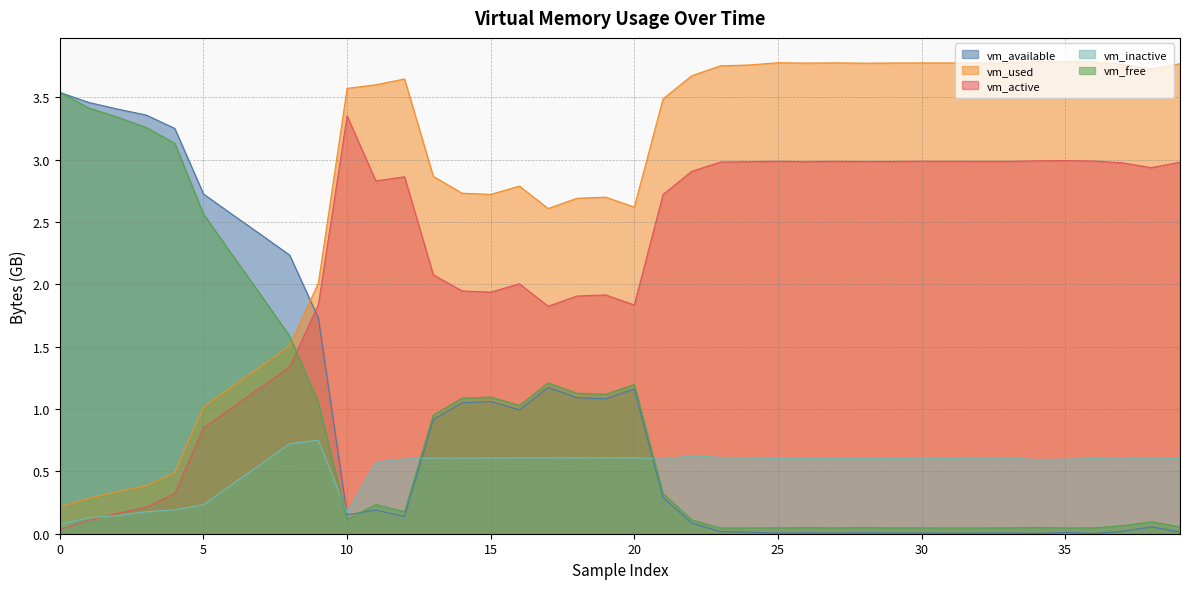

True or false: vm_inactive has a value of 0.6 at 20.

True